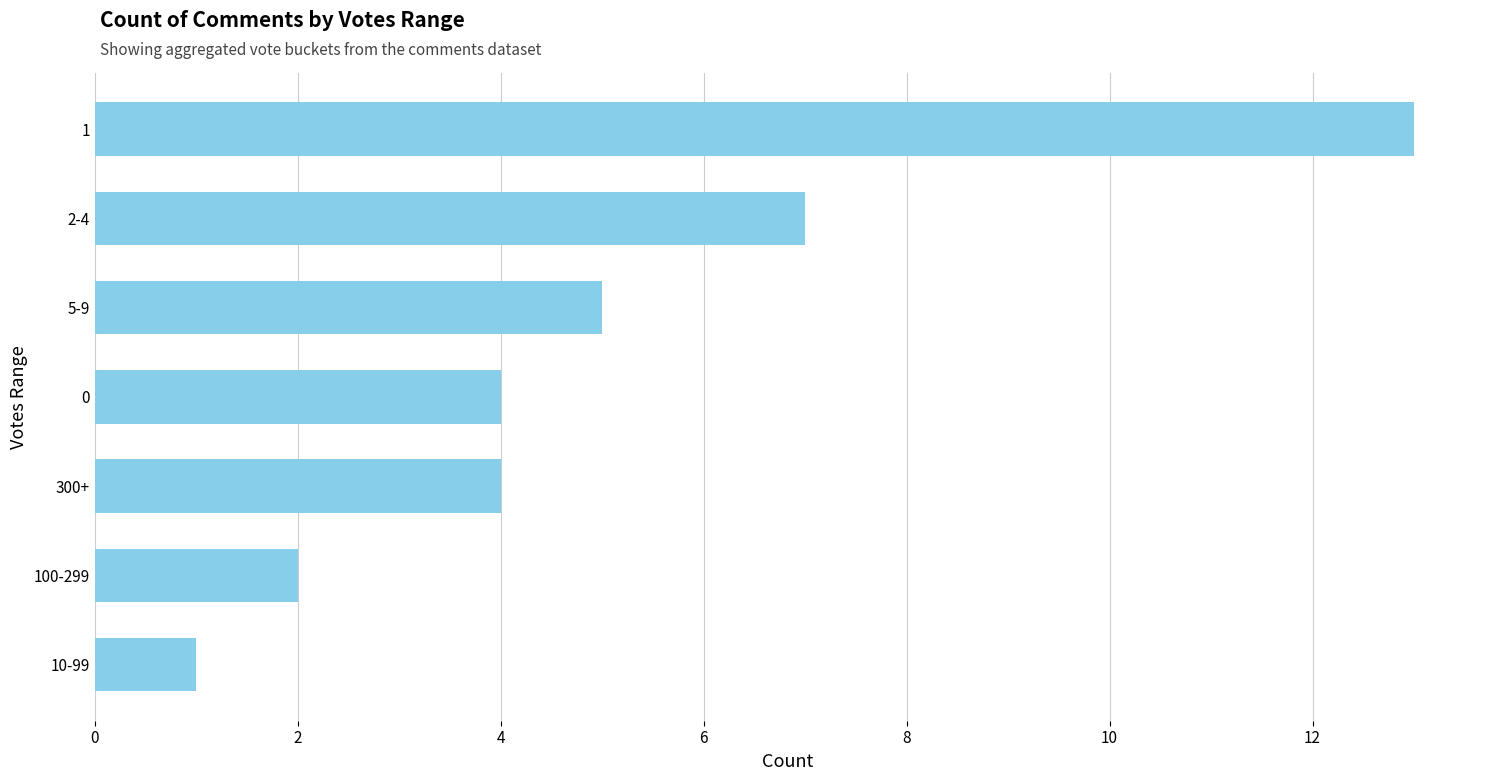

Reading bottom to top, list all the values displayed in this chart.

1	2	4	4	5	7	13